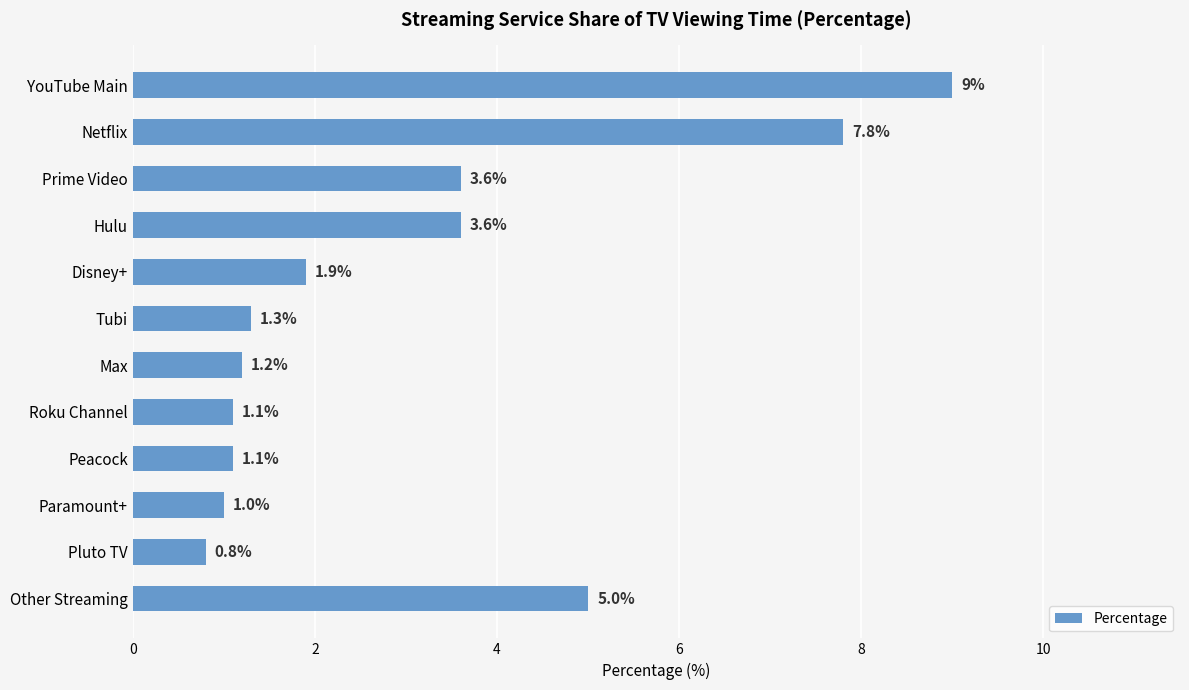

The value at Peacock is 1.1. True or false?

True